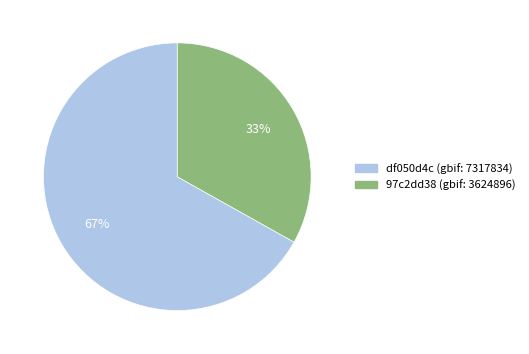

Which category accounts for the majority?

df050d4c (gbif: 7317834)